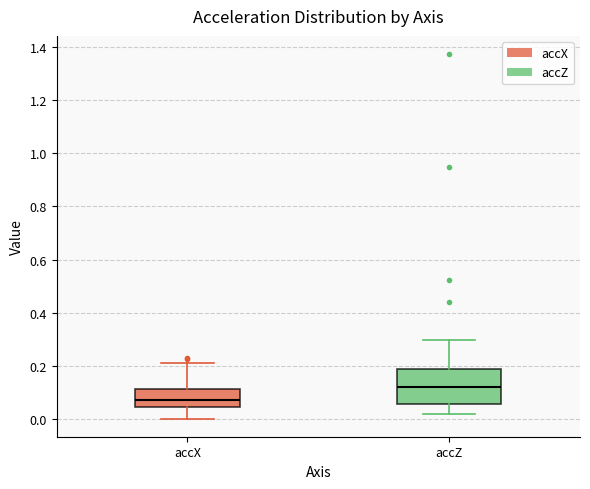

Which box's median line is the lowest?

accX